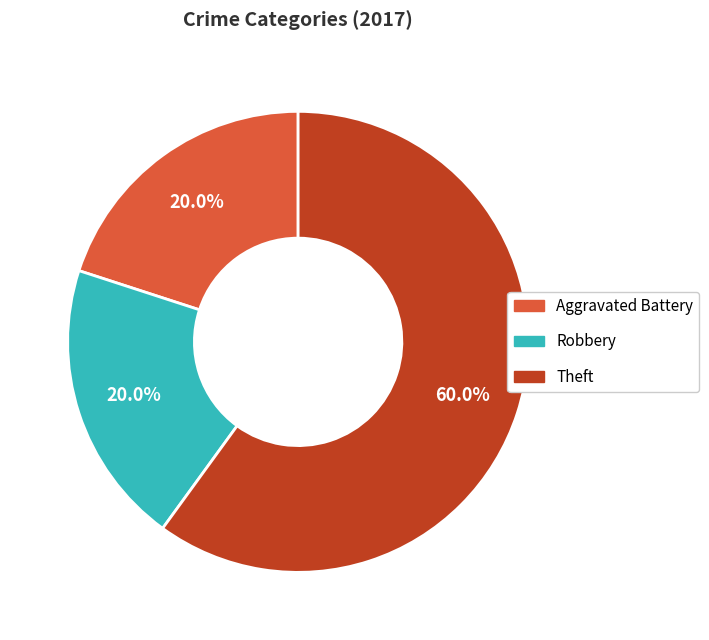

Is there a majority slice in this chart?

Yes